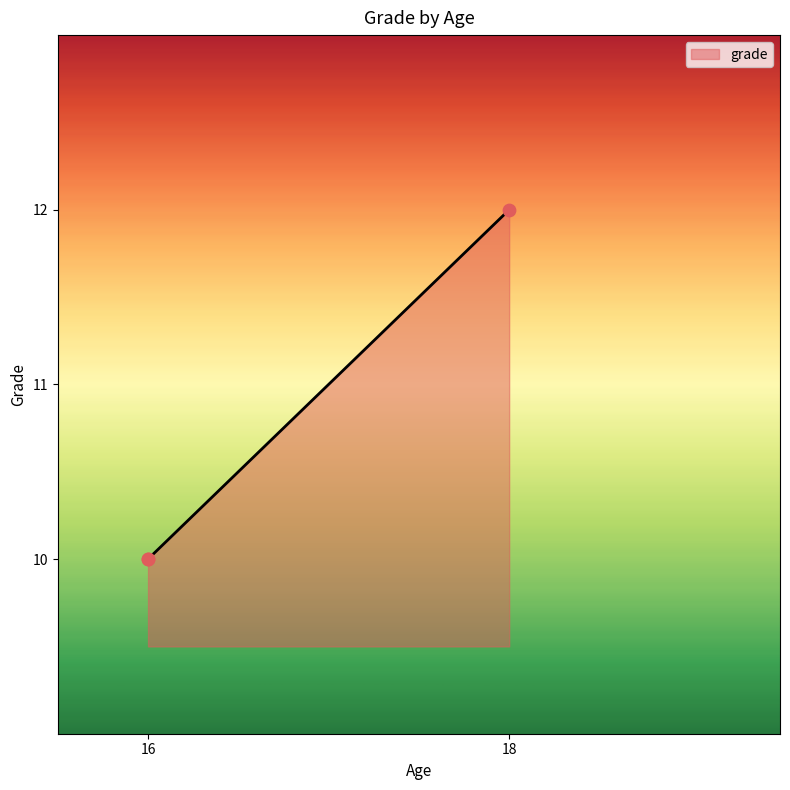

Between 16 and 16, which is larger?

16